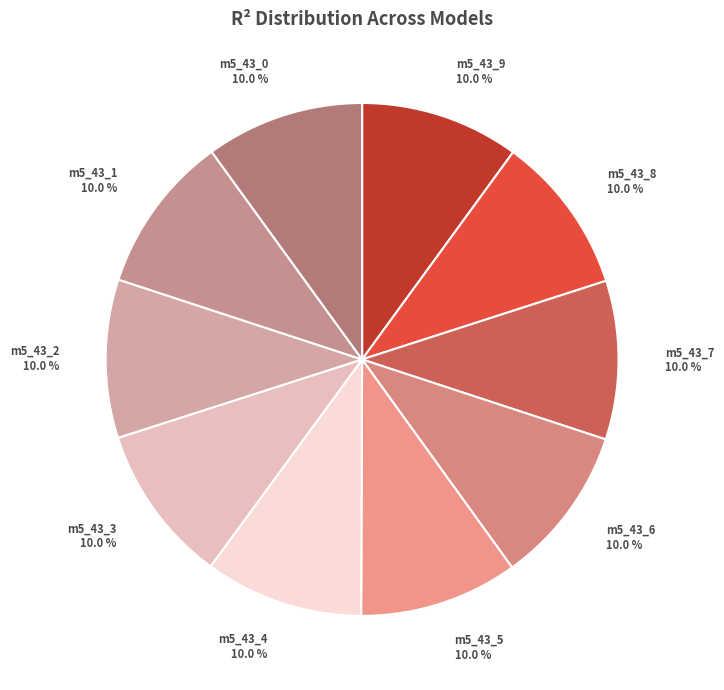

Does m5_43_0 10.0 % account for over 50% of the chart?

No